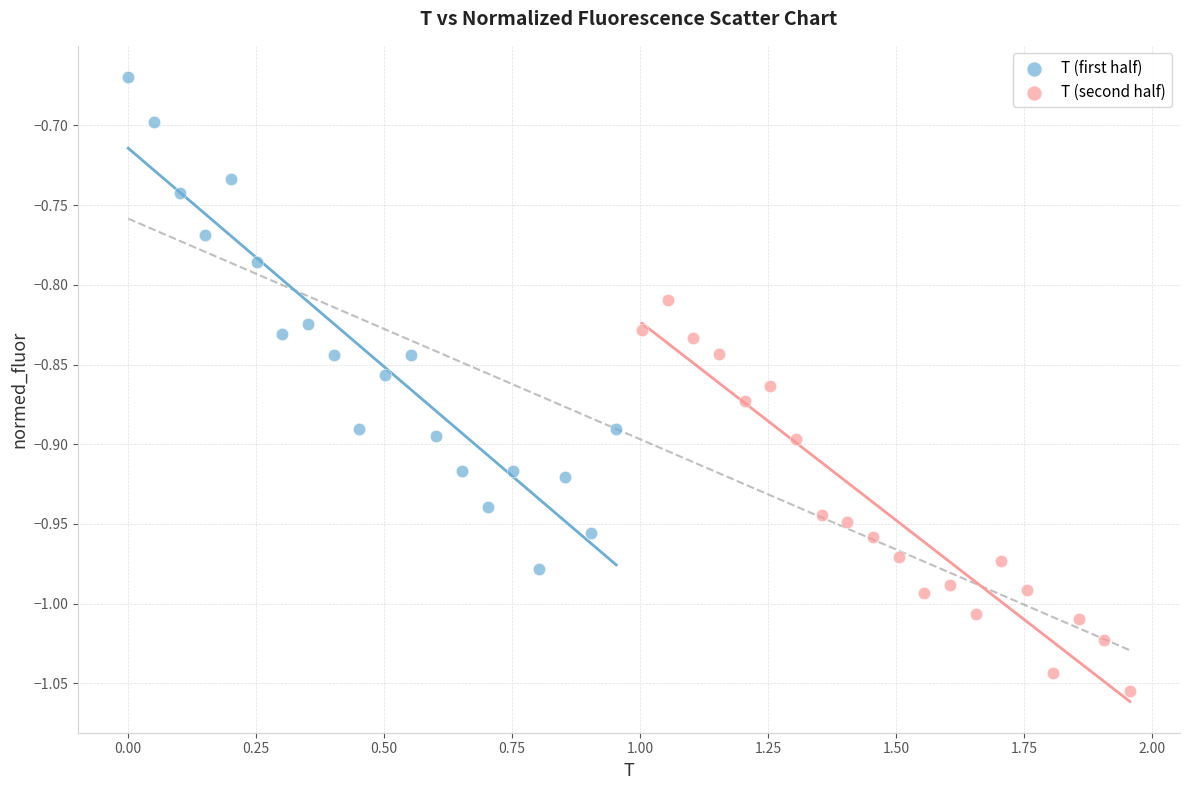

What are all the series names shown in the legend?

T (first half), T (second half)